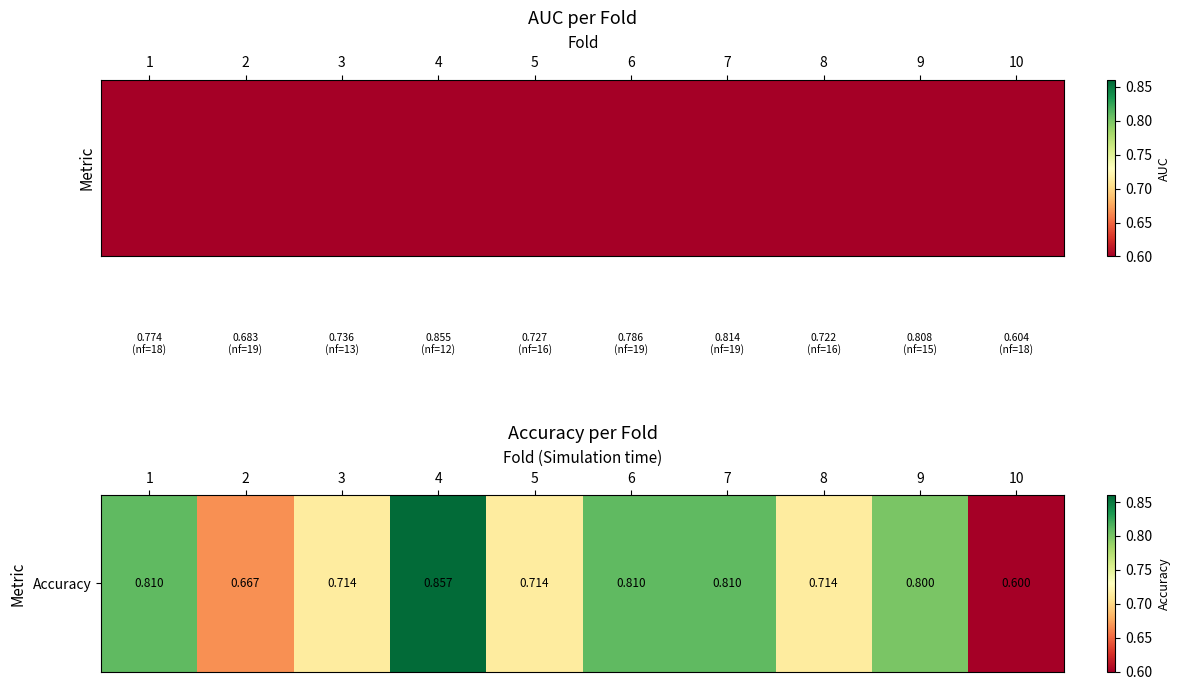

Rank the categories by value from highest to lowest.

4, 1, 6, 7, 9, 3, 5, 8, 2, 10